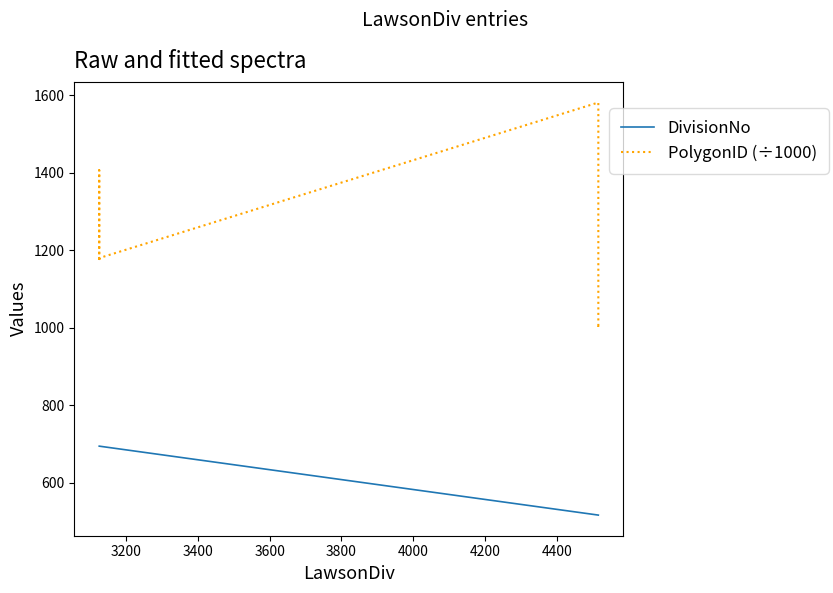

Is the value of DivisionNo at 4000 greater than the value of PolygonID (÷1000) at 17?

No